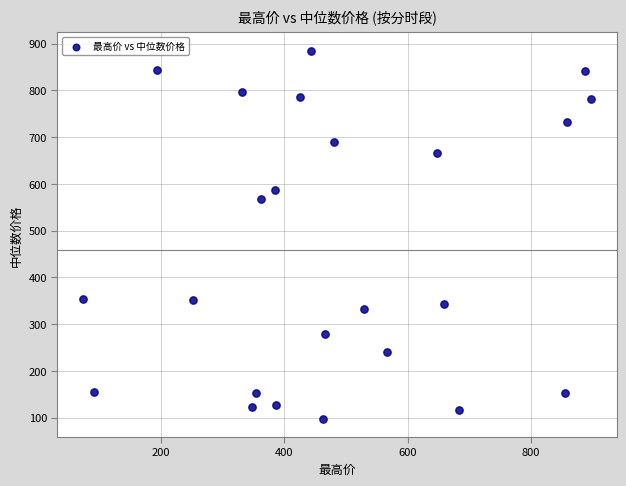

What Y value in the scatter plot is closest to 491?

567.1